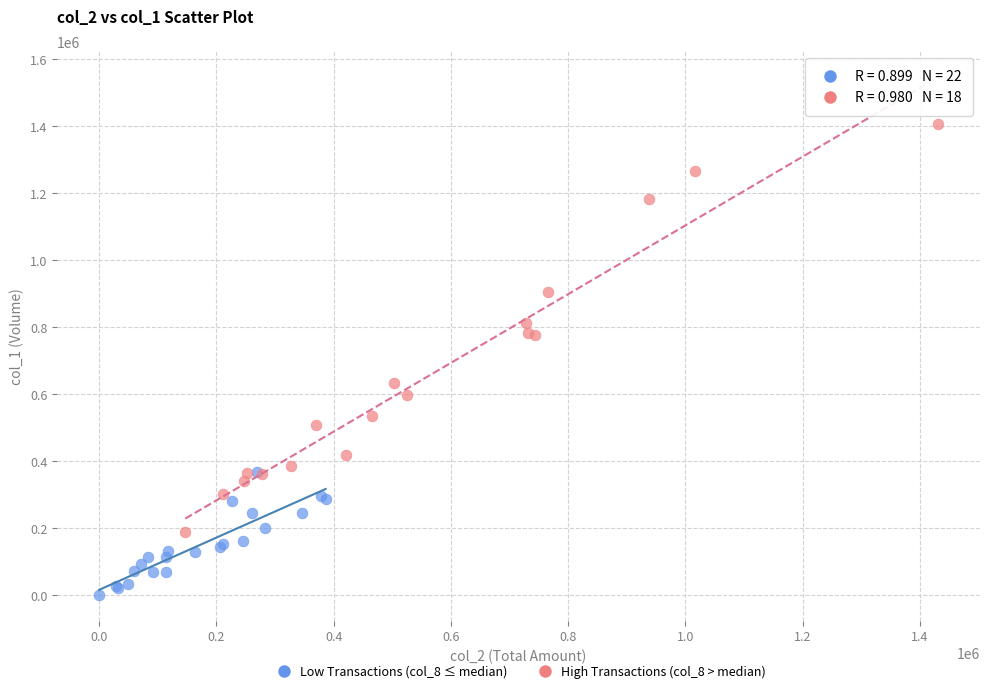

Which series contains the lowest Y value?

Low Transactions (col_8 ≤ median)